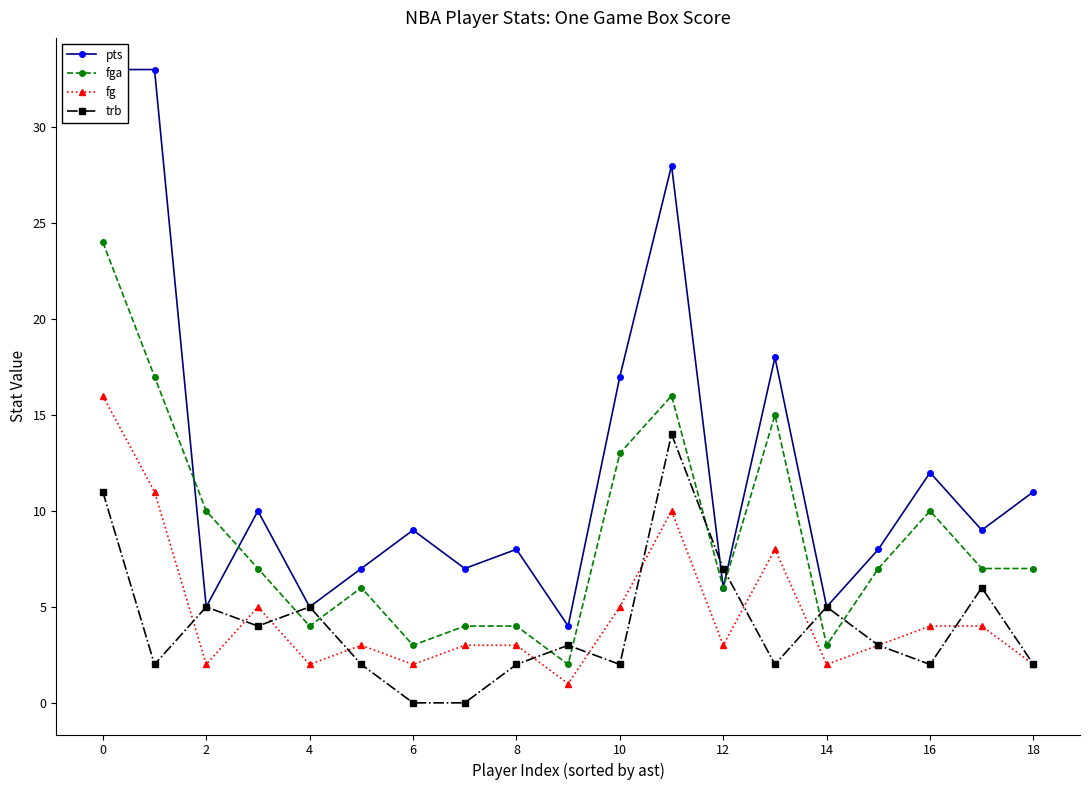

How many interior local valleys does the fg series have?

6